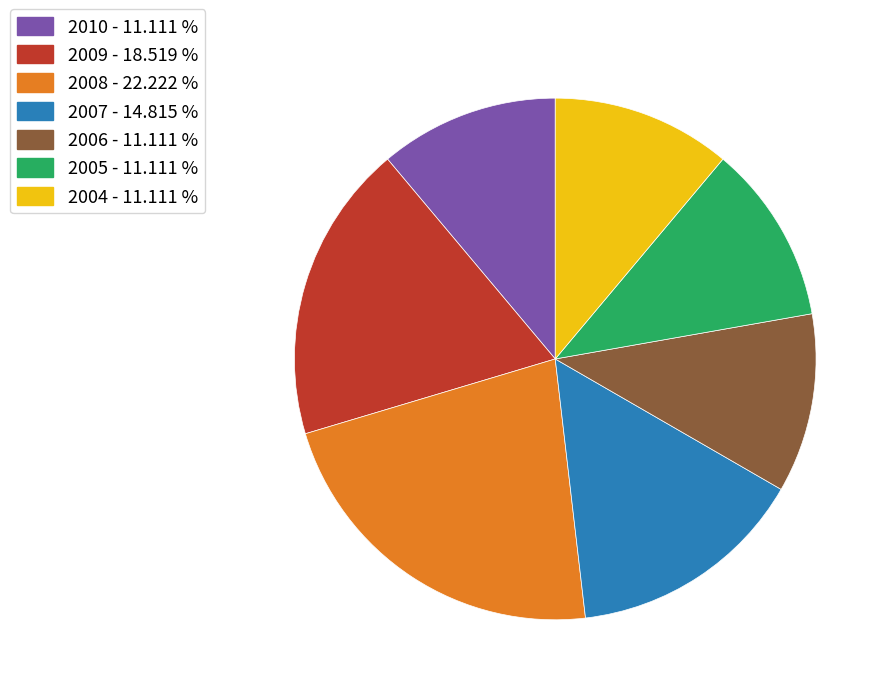

Is there a majority slice in this chart?

No